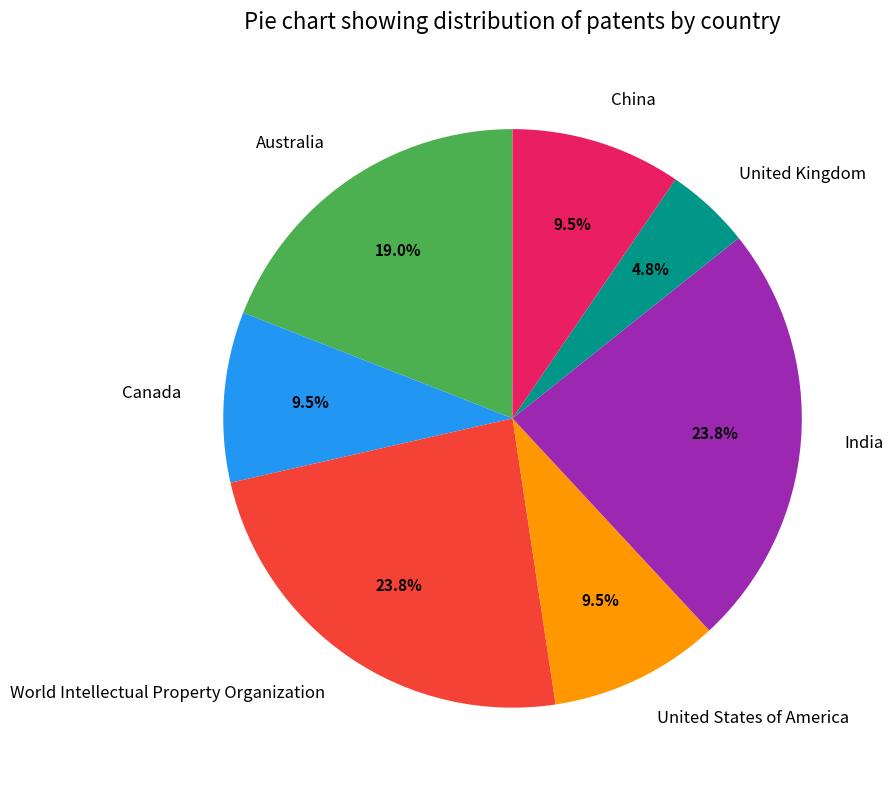

True or false: United Kingdom accounts for 5% of the total.

True